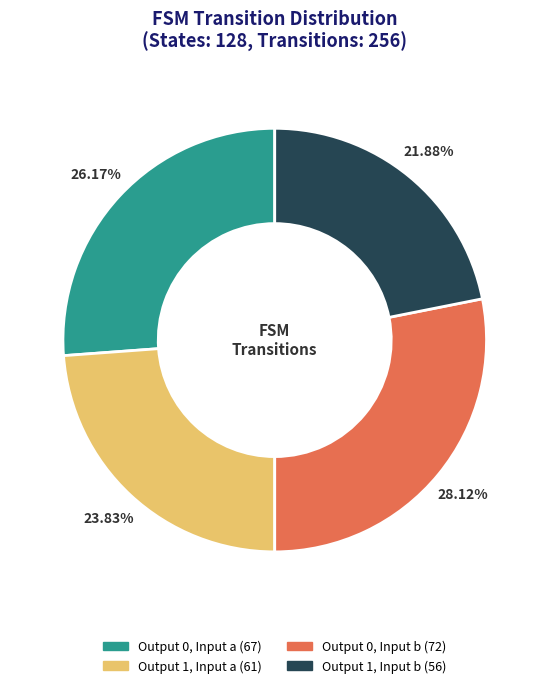

Is there a majority slice in this chart?

No